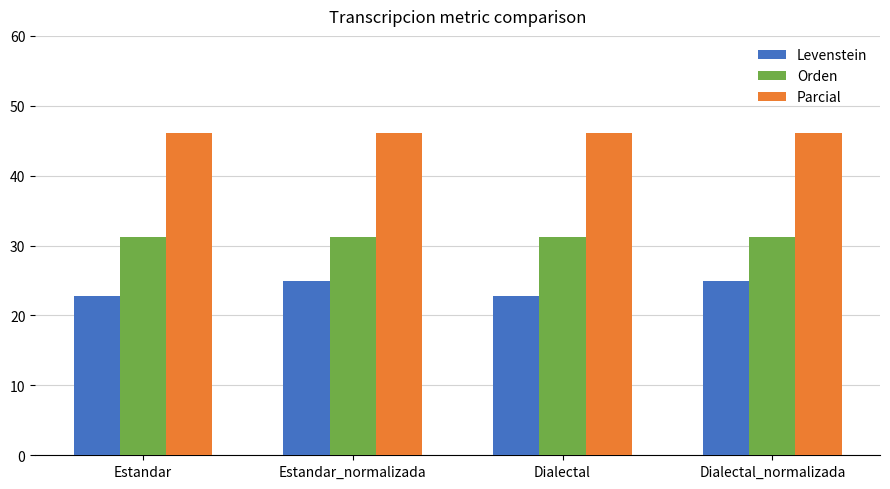

Rank the series at Dialectal_normalizada from lowest to highest value.

Levenstein, Orden, Parcial